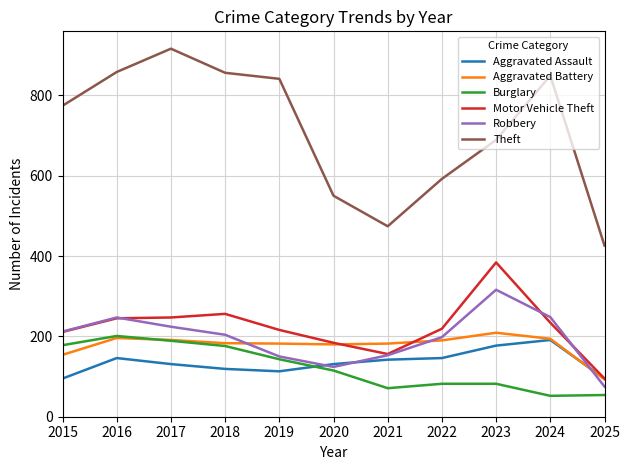

What is the difference between the Motor Vehicle Theft values at 2018 and 2015?

45